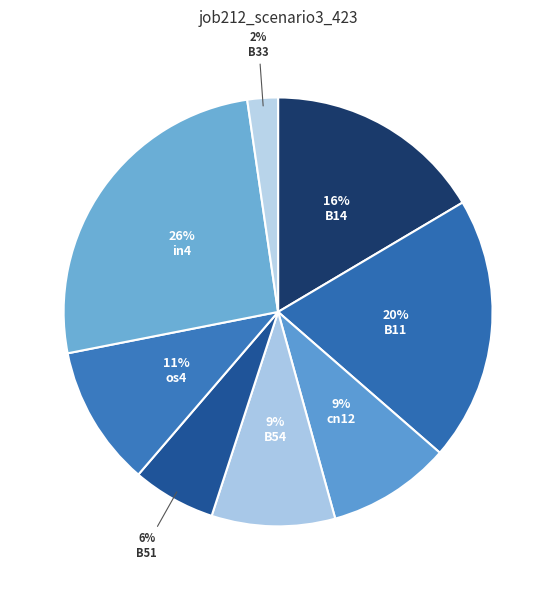

To the nearest percent, what percentage of the pie is os4?

11%